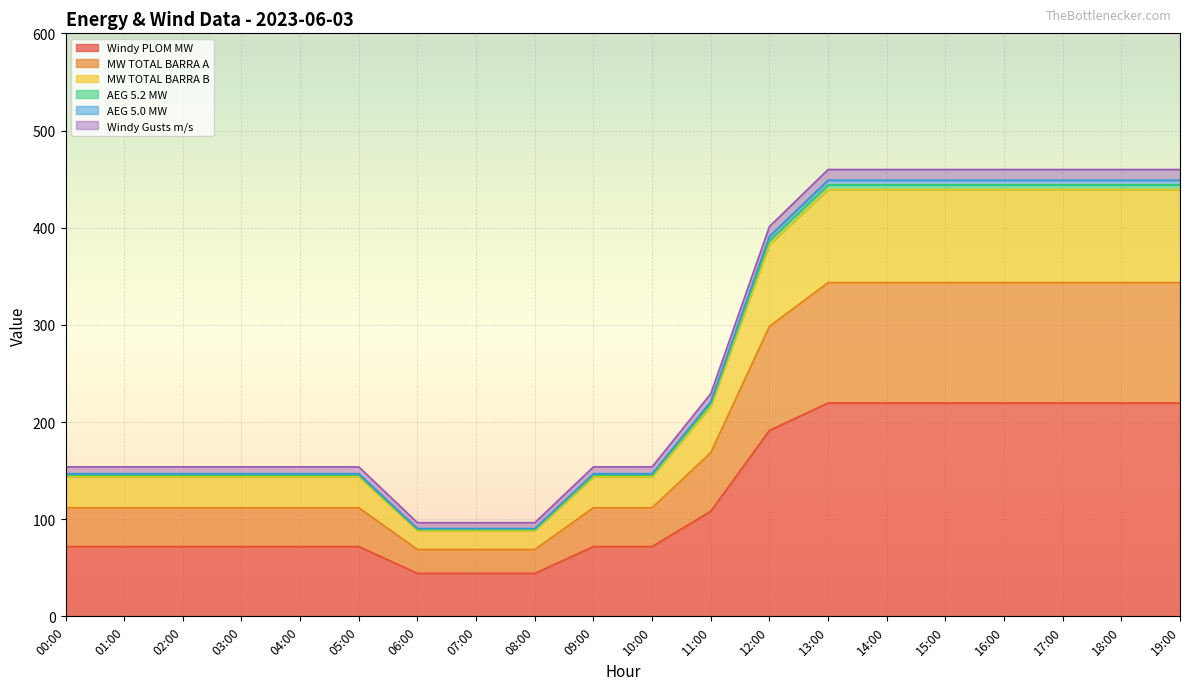

True or false: MW TOTAL BARRA B and MW TOTAL BARRA A intersect in this chart.

False